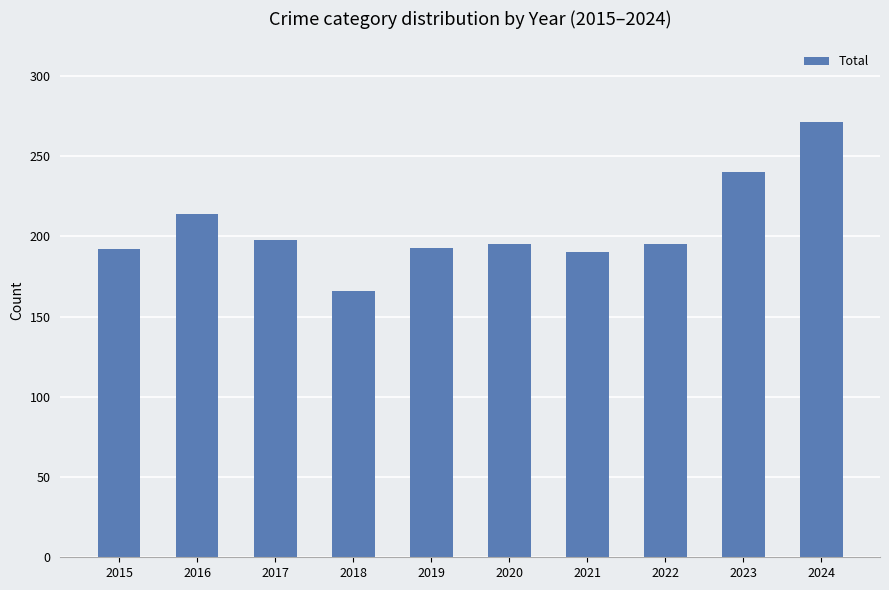

Where is the data nearest to the value 218?

2016